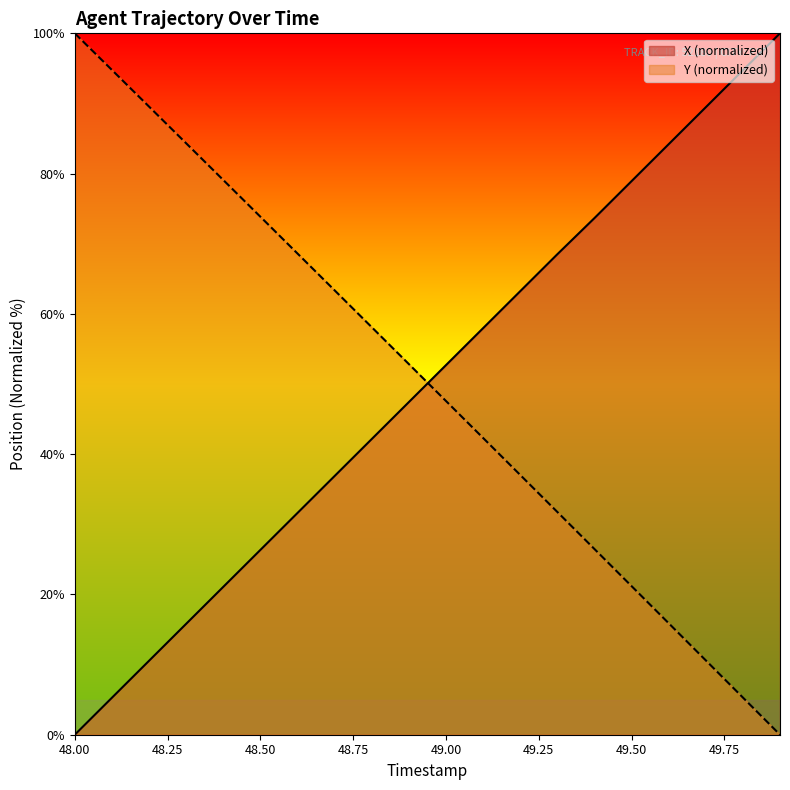

What is the difference between the highest and lowest values at 49.4?

47.2